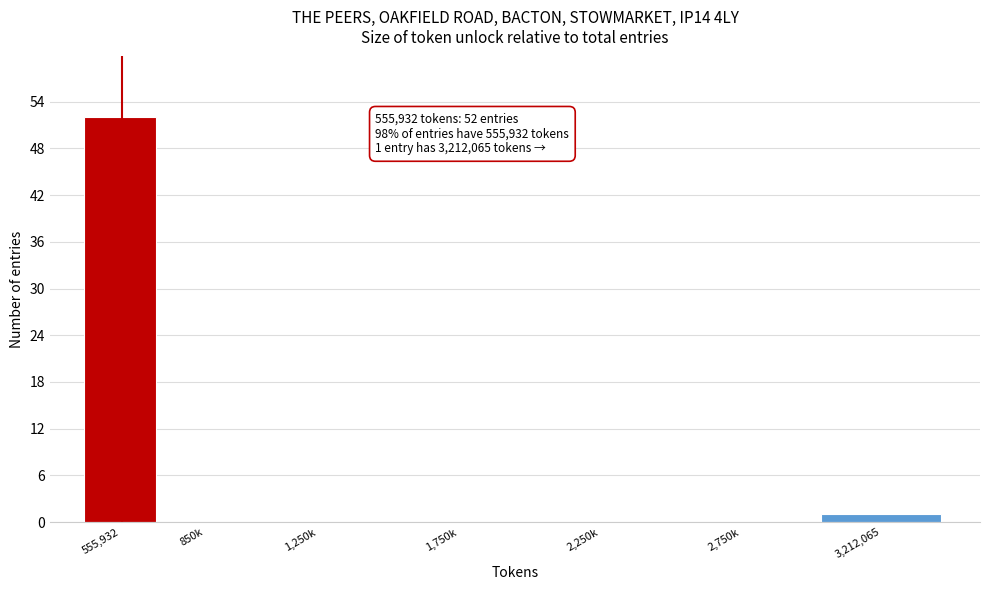

Reading left to right, extract all data points from this chart.

555,932=52	850k=0	1,250k=0	1,750k=0	2,250k=0	2,750k=0	3,212,065=1